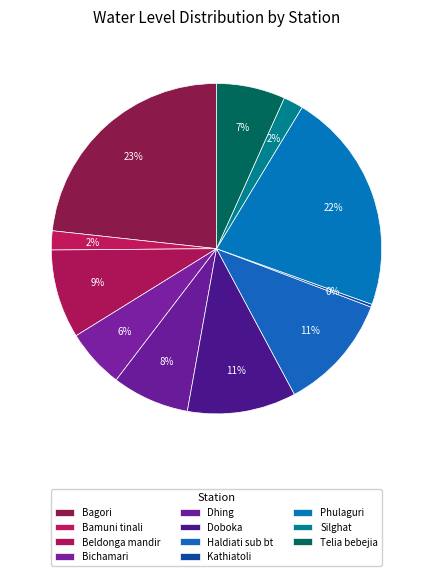

To the nearest percent, what percentage of the pie is Silghat?

2%